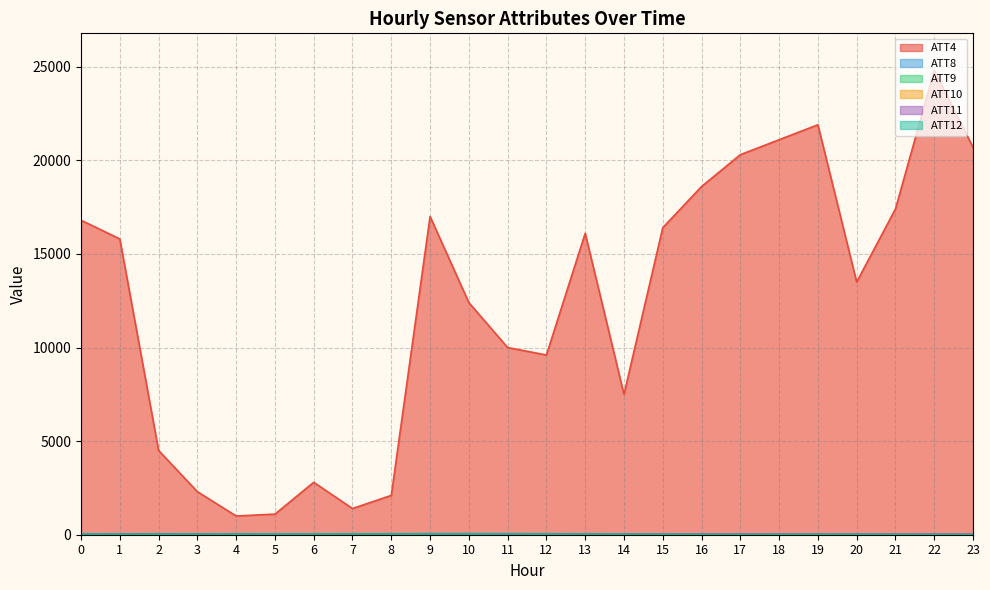

How many values in the ATT12 series are below 28?

11